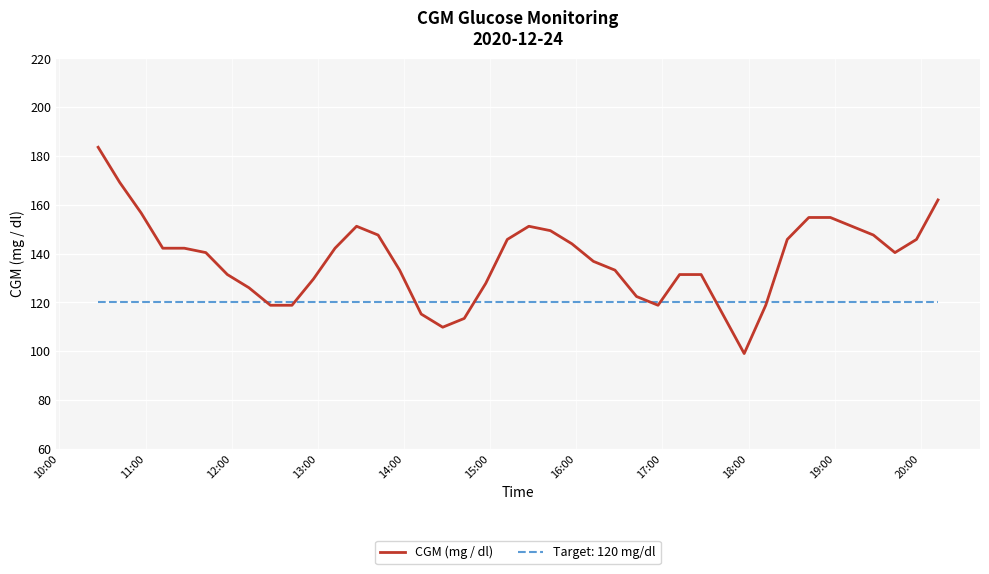

Which series has the widest spread of values?

CGM (mg / dl)